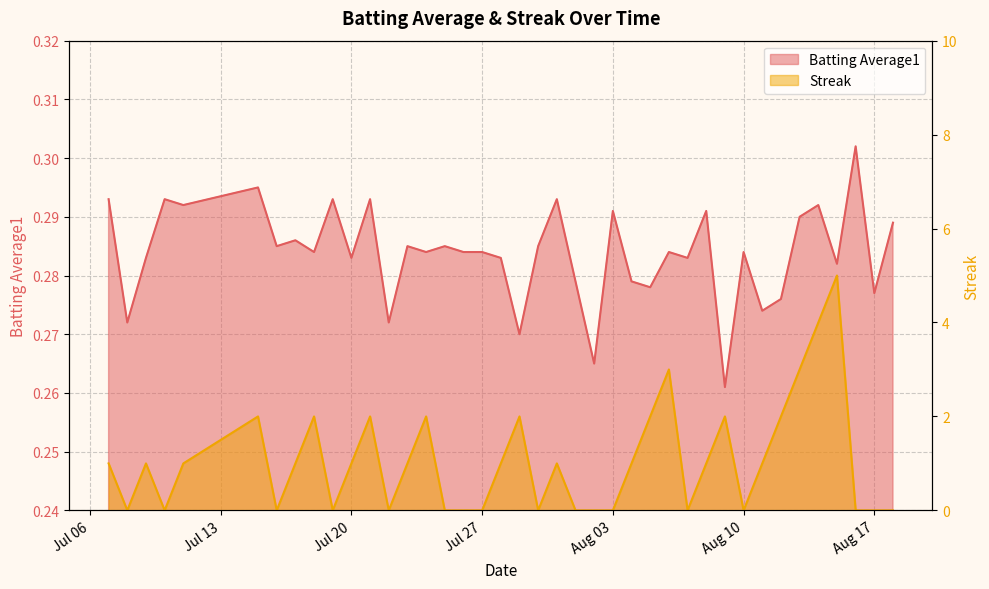

What is the value of the Batting Average1 point at the 14th from the left?

0.3